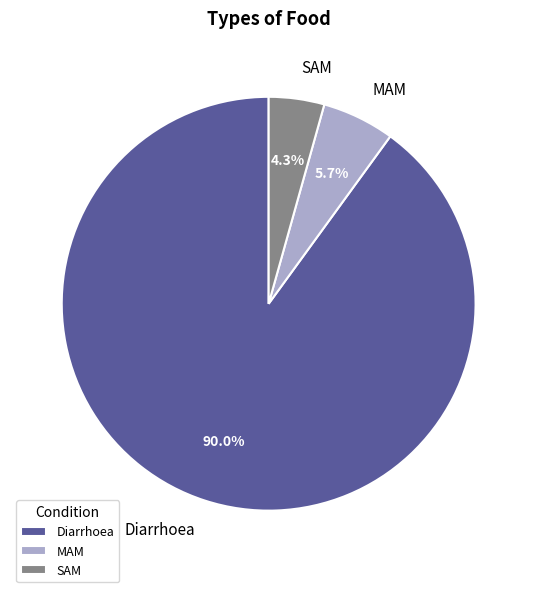

Between MAM and SAM, which is larger?

MAM